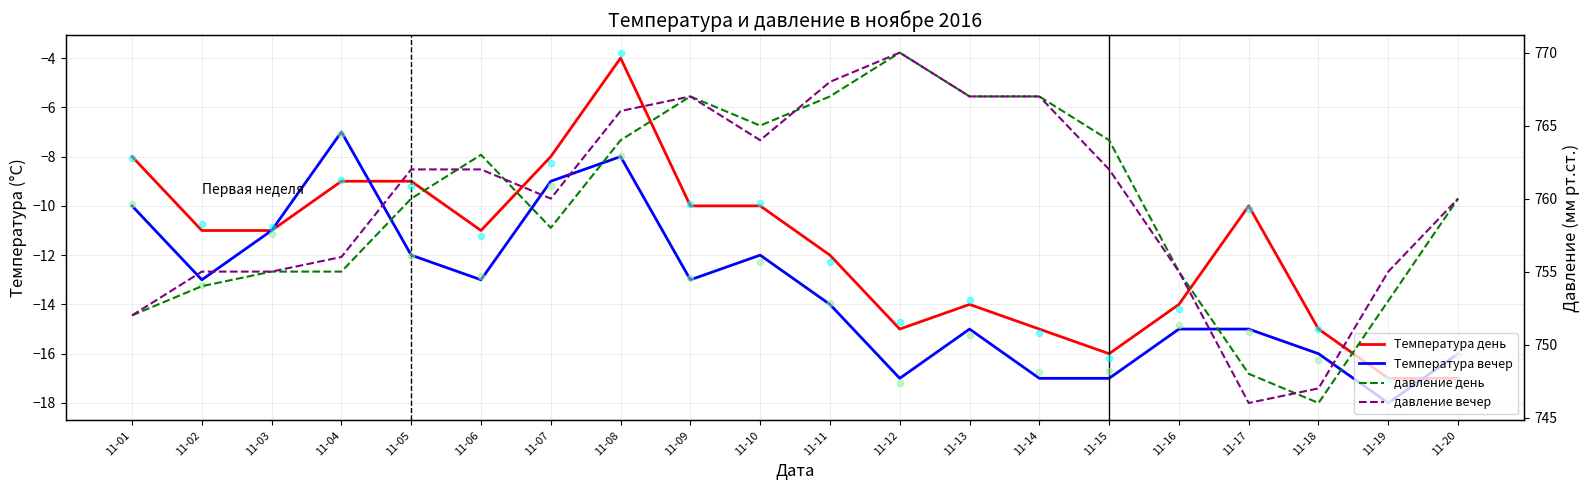

At how many categories does at least one series exceed 406?

20